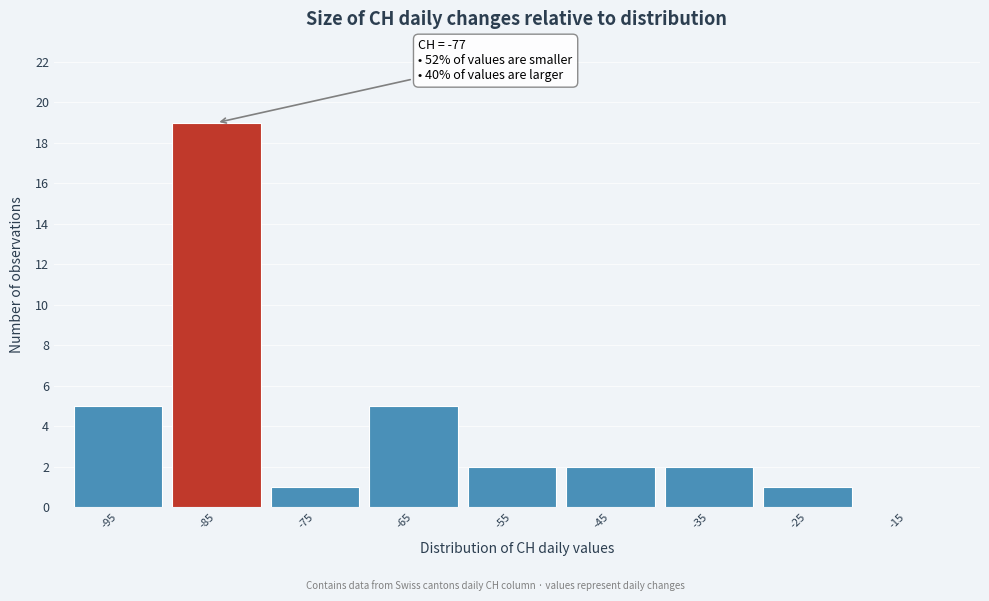

Reading left to right, transcribe all the data shown in this chart.

-95=5	-85=19	-75=1	-65=5	-55=2	-45=2	-35=2	-25=1	-15=0